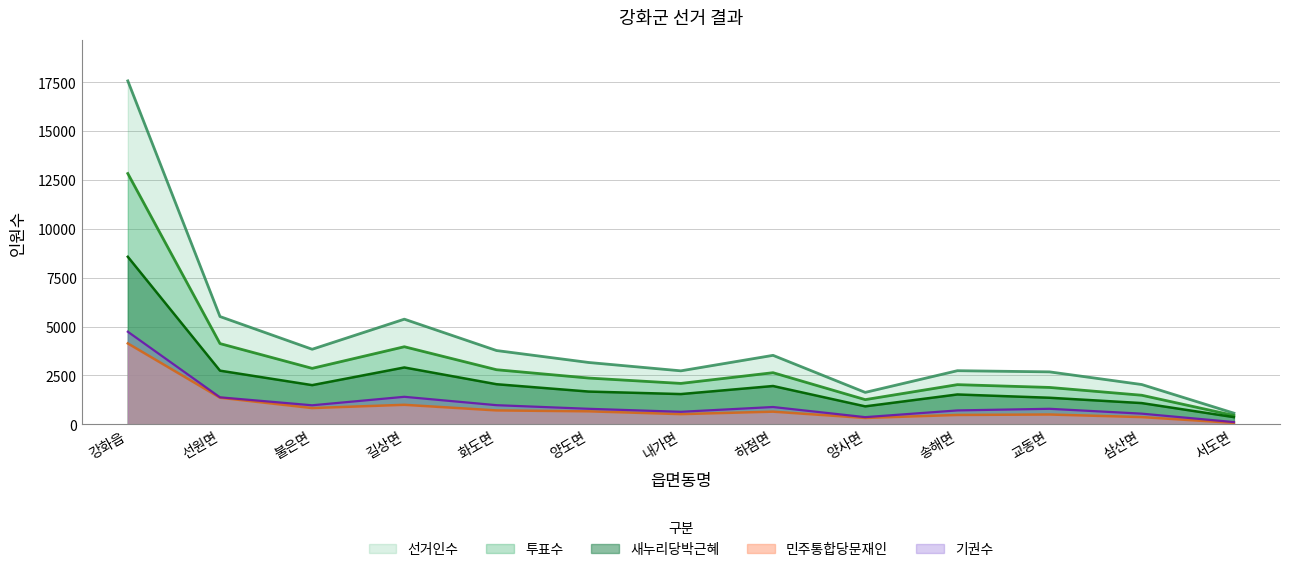

Reading right to left, list all the values displayed in this chart.

선거인수: 서도면=573	삼산면=2037	교동면=2684	송해면=2744	양사면=1635	하점면=3529	내가면=2737	양도면=3164	화도면=3775	길상면=5378	불은면=3840	선원면=5513	강화읍=17560
투표수: 서도면=456	삼산면=1489	교동면=1888	송해면=2031	양사면=1265	하점면=2642	내가면=2094	양도면=2368	화도면=2794	길상면=3969	불은면=2864	선원면=4130	강화읍=12824
새누리당박근혜: 서도면=370	삼산면=1088	교동면=1361	송해면=1529	양사면=921	하점면=1961	내가면=1549	양도면=1677	화도면=2053	길상면=2909	불은면=2006	선원면=2746	강화읍=8568
민주통합당문재인: 서도면=77	삼산면=372	교동면=504	송해면=481	양사면=328	하점면=650	내가면=523	양도면=667	화도면=713	길상면=1000	불은면=833	선원면=1363	강화읍=4139
기권수: 서도면=117	삼산면=548	교동면=796	송해면=713	양사면=370	하점면=887	내가면=643	양도면=796	화도면=981	길상면=1409	불은면=976	선원면=1383	강화읍=4736